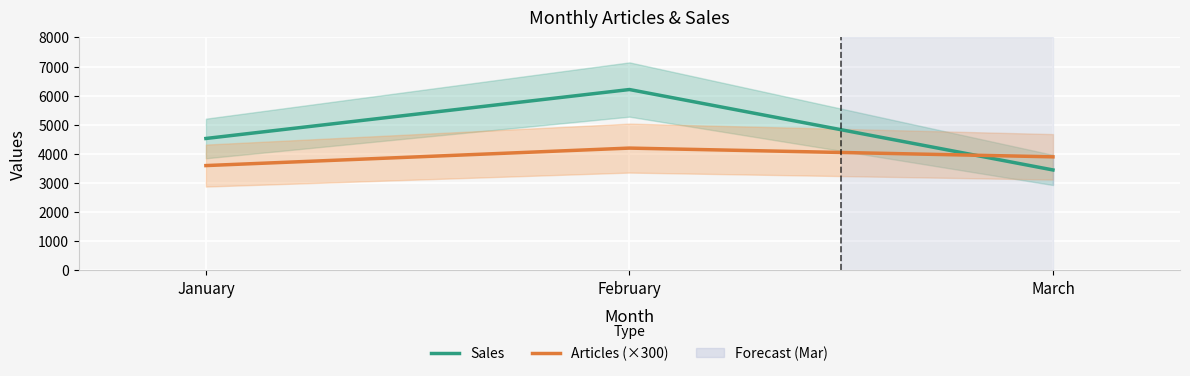

Reading left to right, what are all the values shown in this chart?

Sales: 4530	6210	3450
Articles (×300): 3600	4200	3900